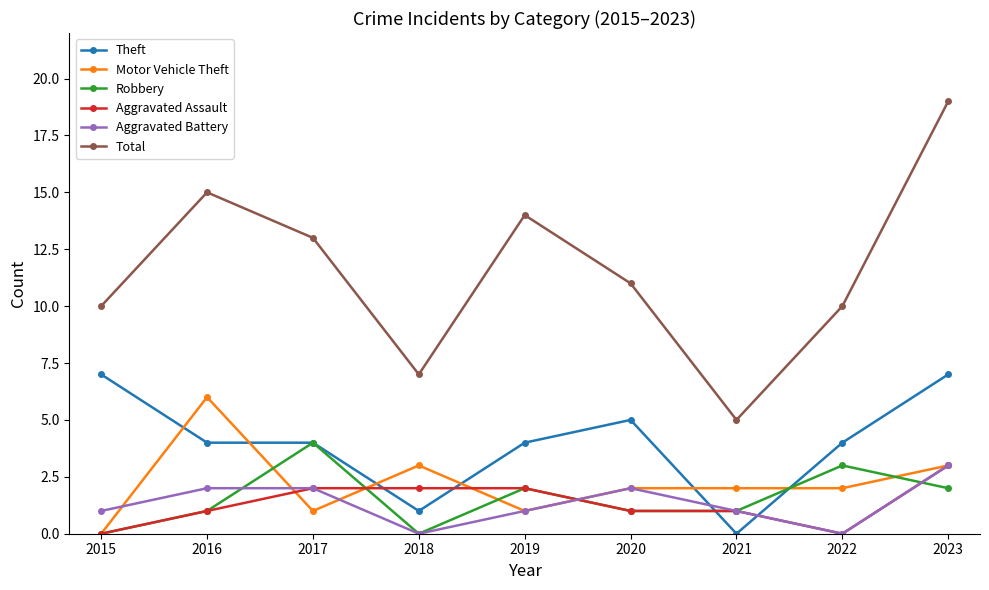

What is the difference between the highest and lowest values at 2017?

12